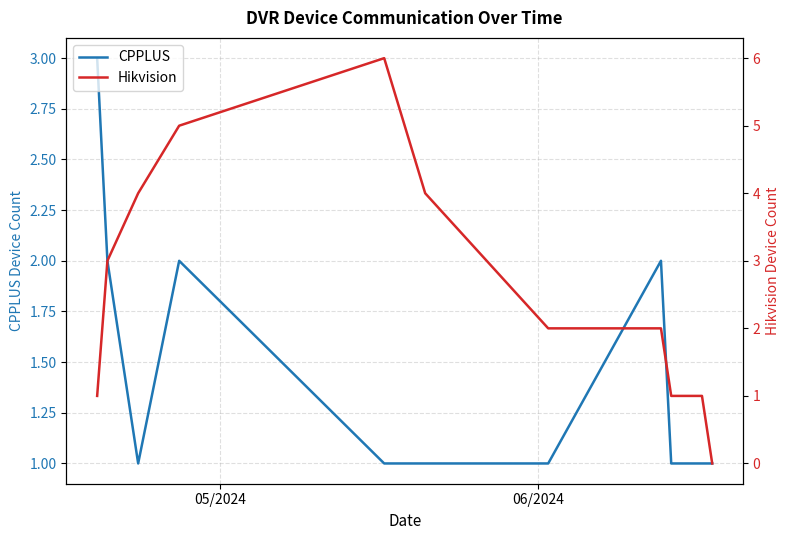

Count the number of categories in the chart.

13